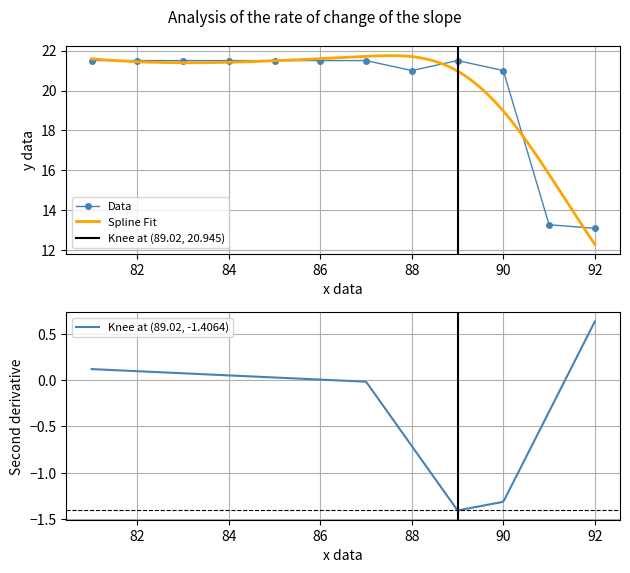

What is the minimum value for Data?

13.1